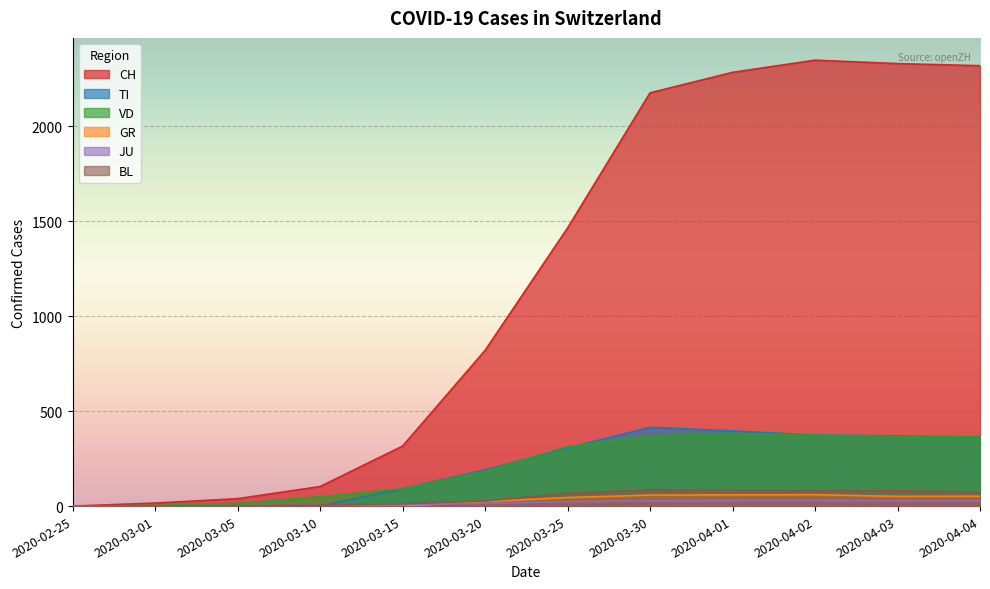

At which category does VD reach its first local peak?

2020-04-01